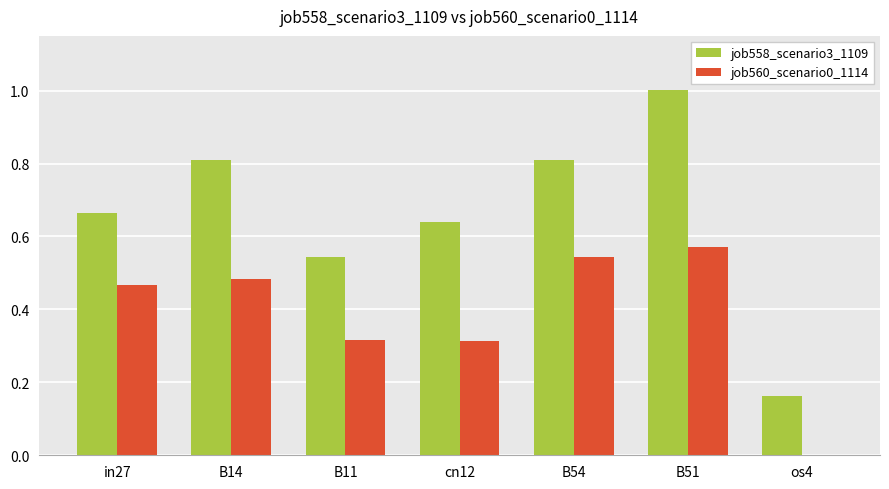

How many categories are shown in the chart?

7